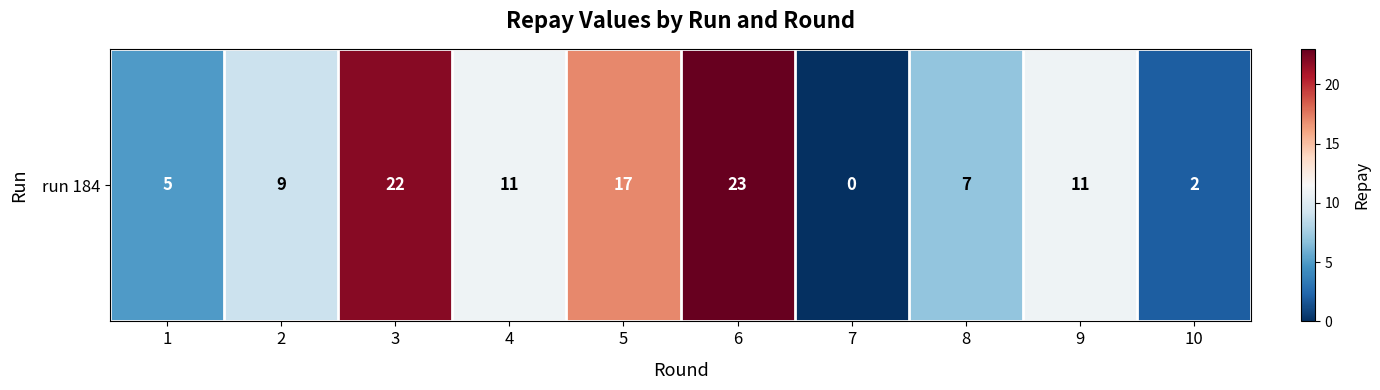

Count the number of values greater than 11.

3